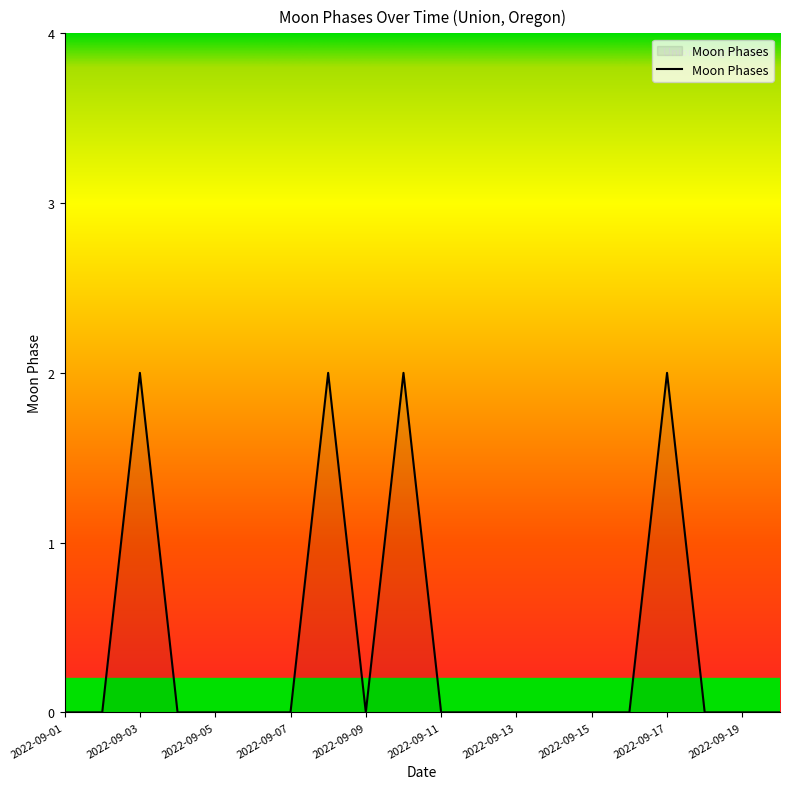

How many lines are shown in the chart?

1